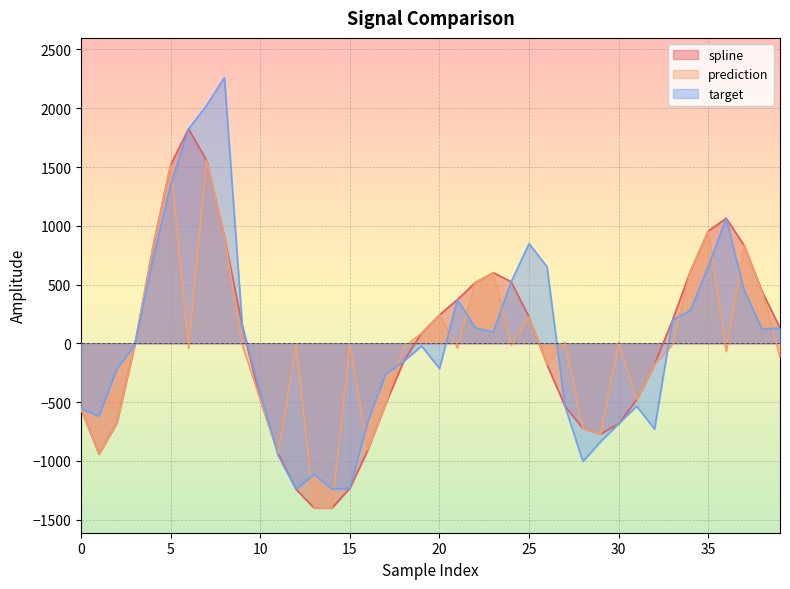

Is the value of spline at 26 greater than the value of prediction at 15?

No